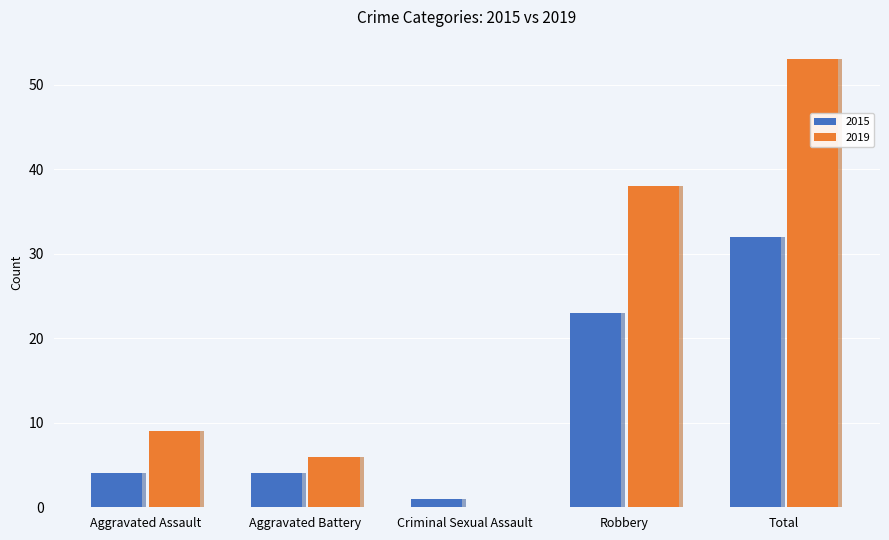

Between Aggravated Battery and Total, which series saw the biggest shift?

2019